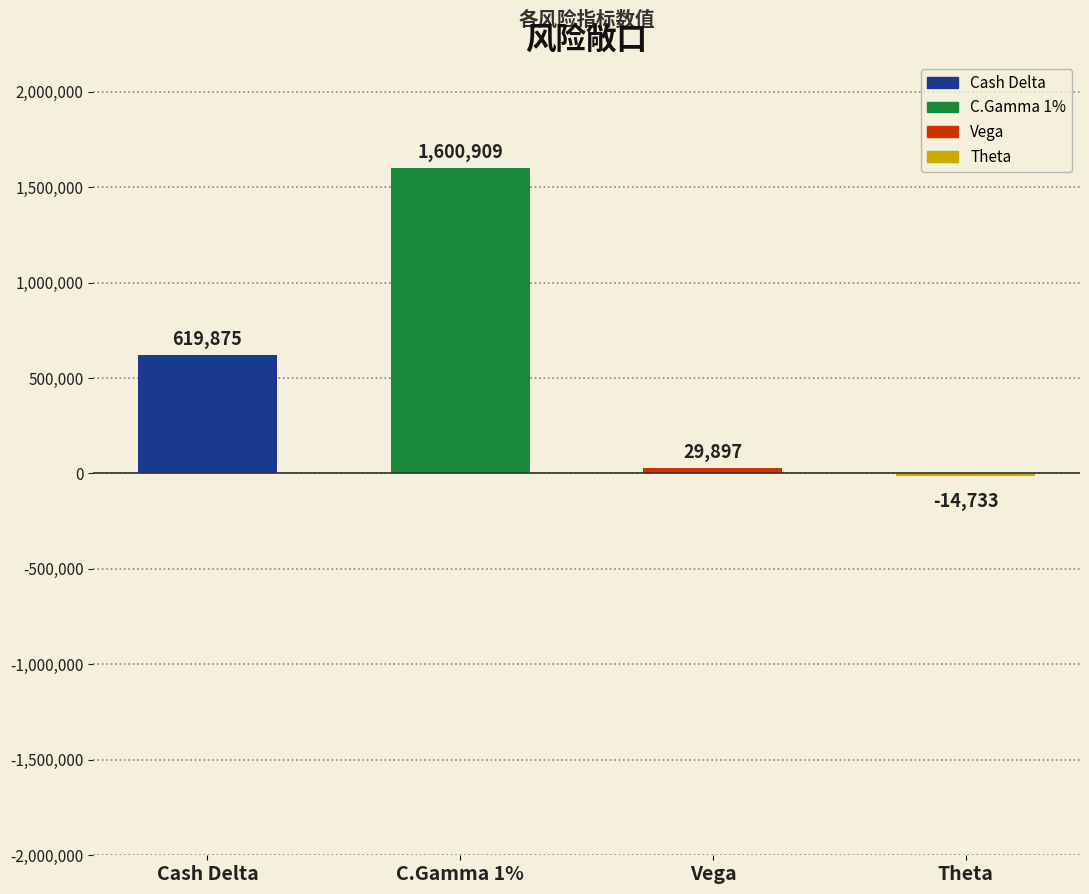

List the labels in order of value, smallest first.

Theta, Vega, Cash Delta, C.Gamma 1%